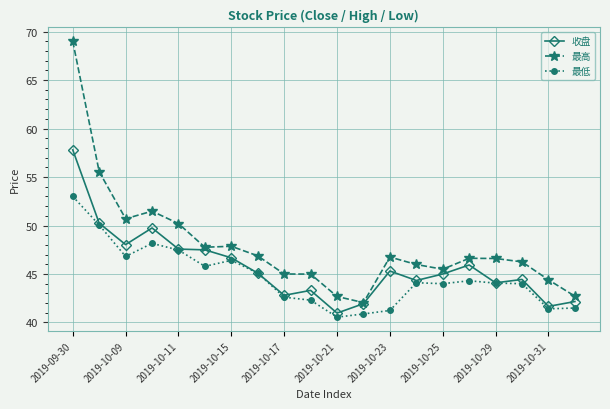

What is the value of the 最高 point at the 19th from the left?

44.4